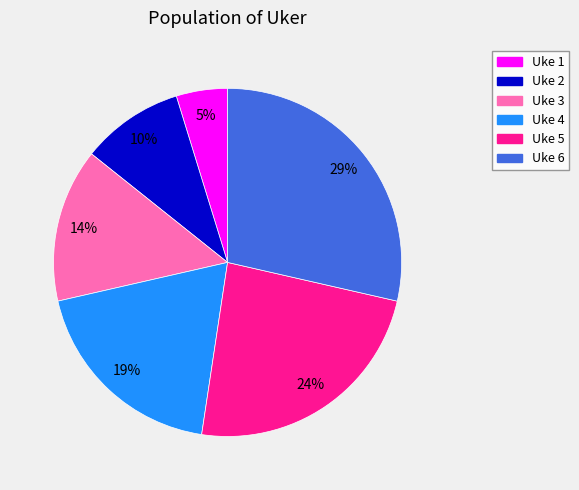

Which category has the biggest portion of the pie?

Uke 6